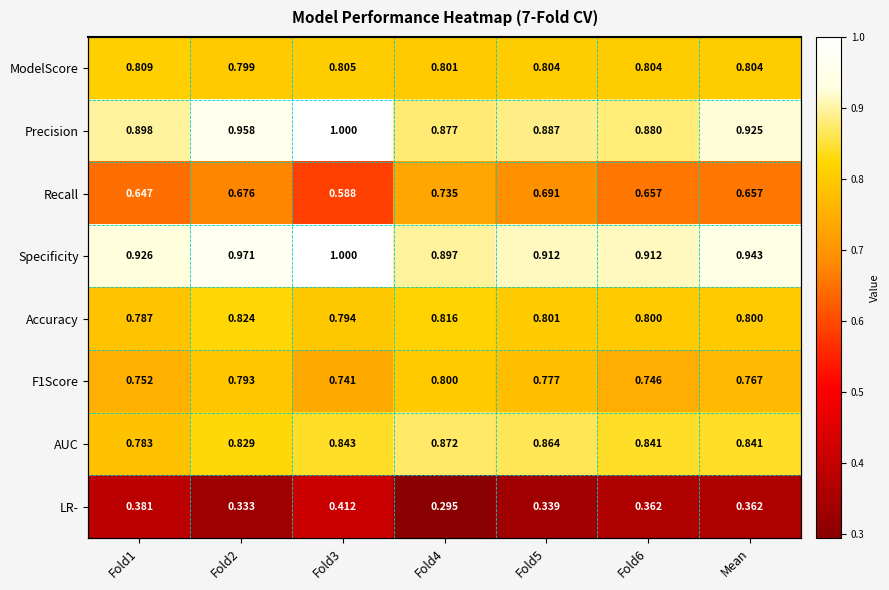

What is the difference between the maximum and minimum values in the Recall series?

0.1